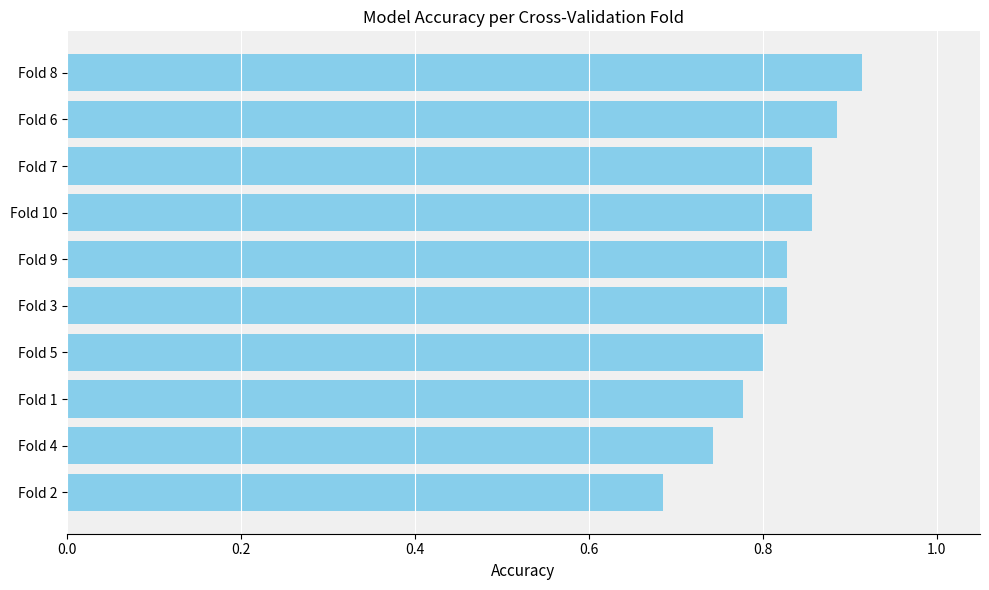

How many values are between 0 and 1?

10